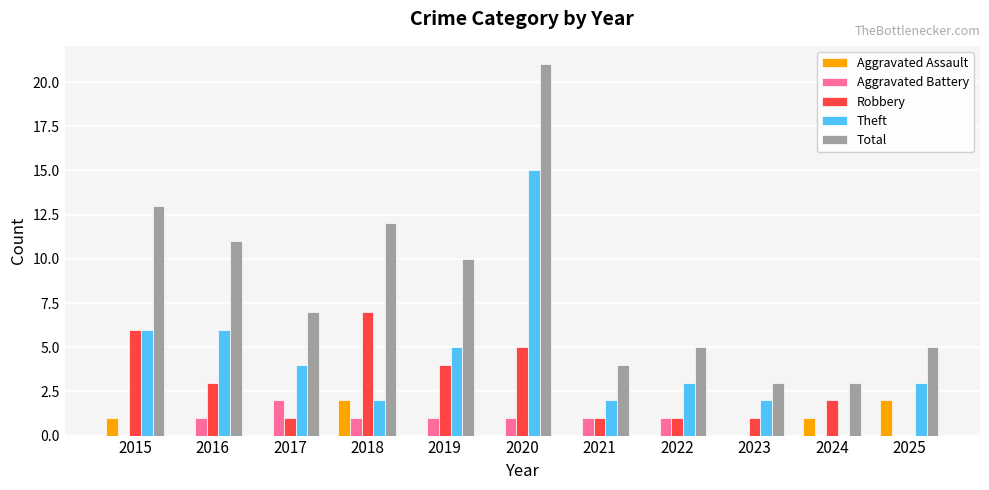

Which series has the largest total across all categories?

Total